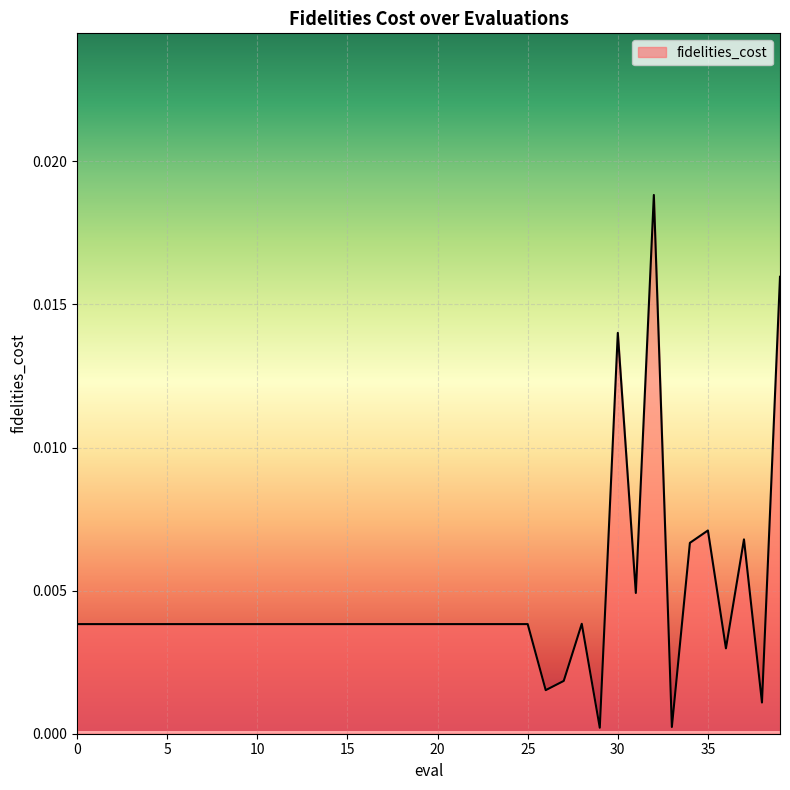

What is the sum of all values?

0.2